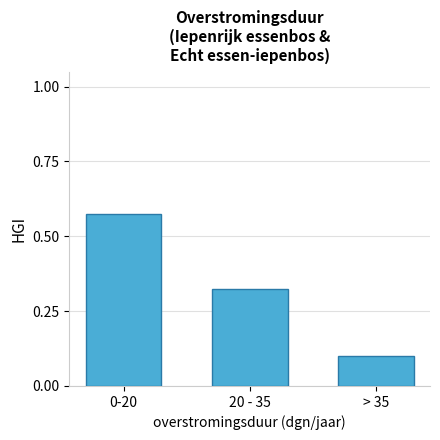

True or false: the data shows 0.9 at 0-20.

False